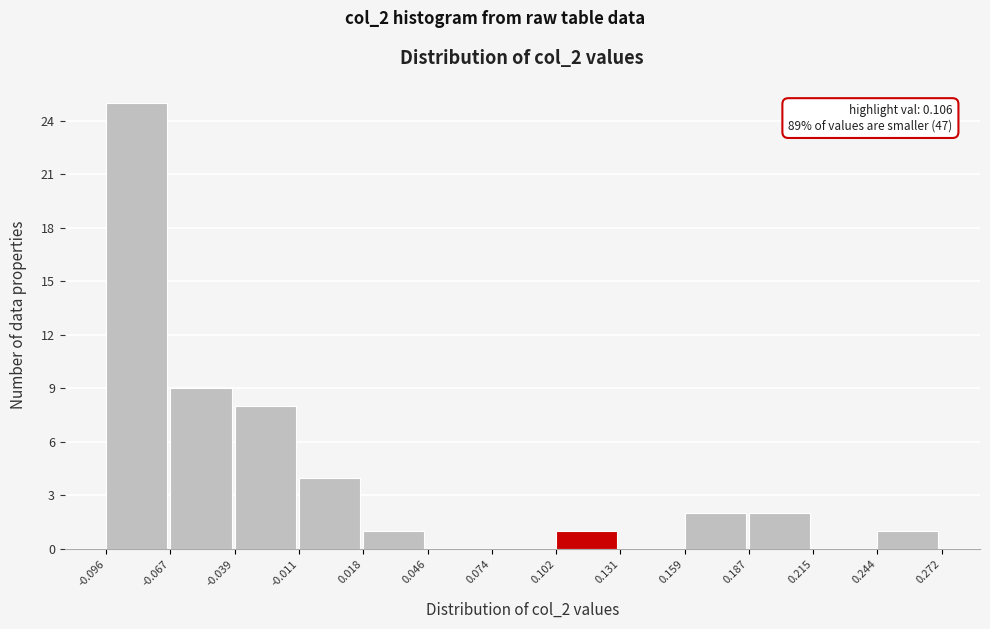

Which range on the x-axis has the tallest bar?

-0.096 to -0.067